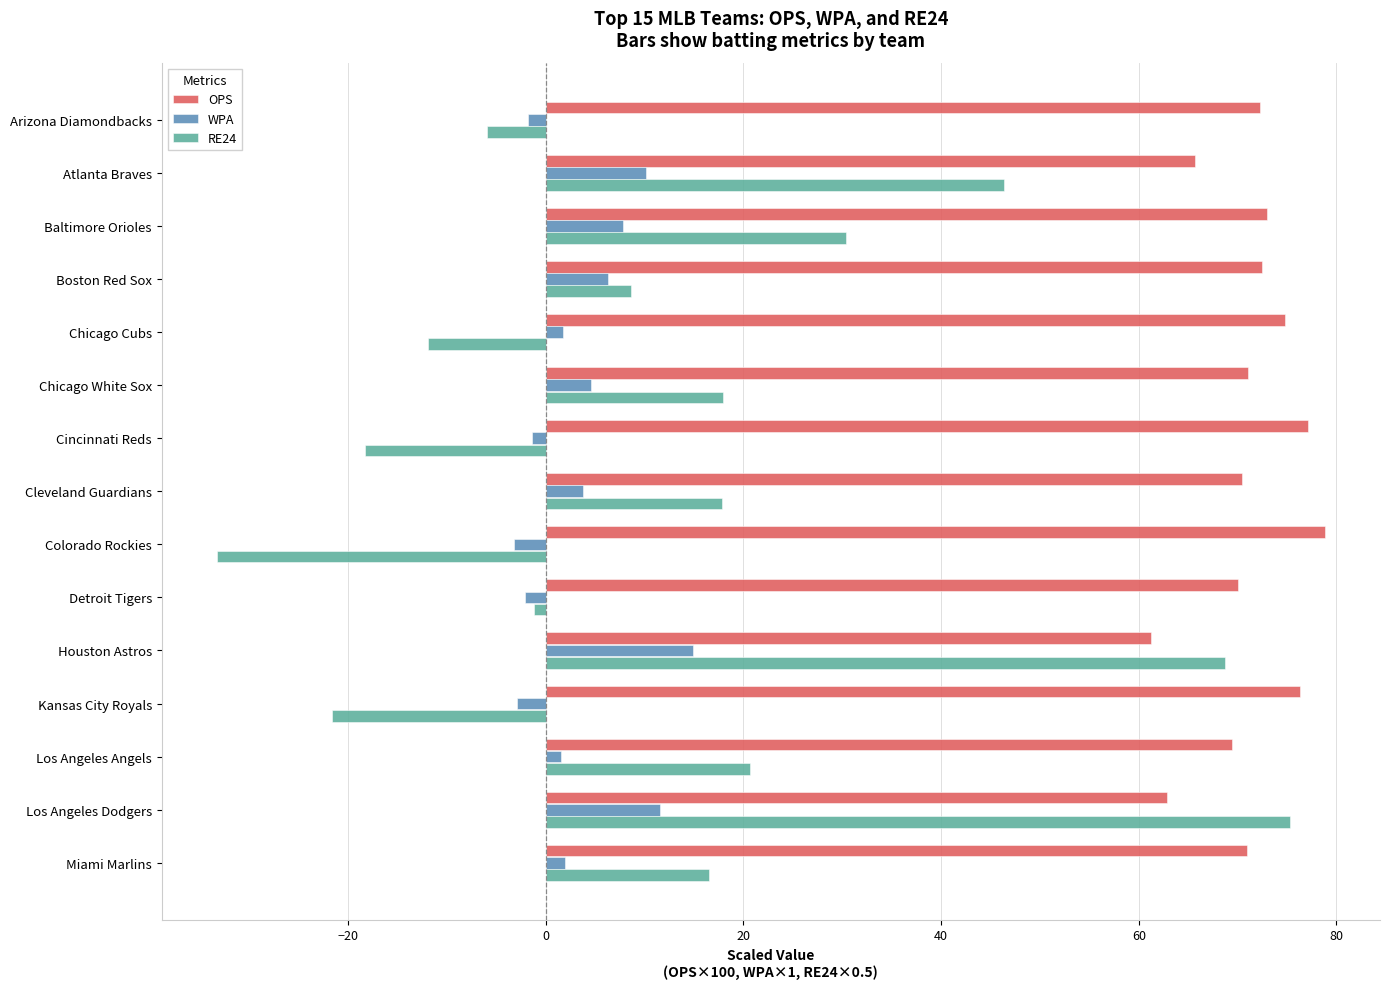

At which label is RE24 closest to 21?

Los Angeles Angels